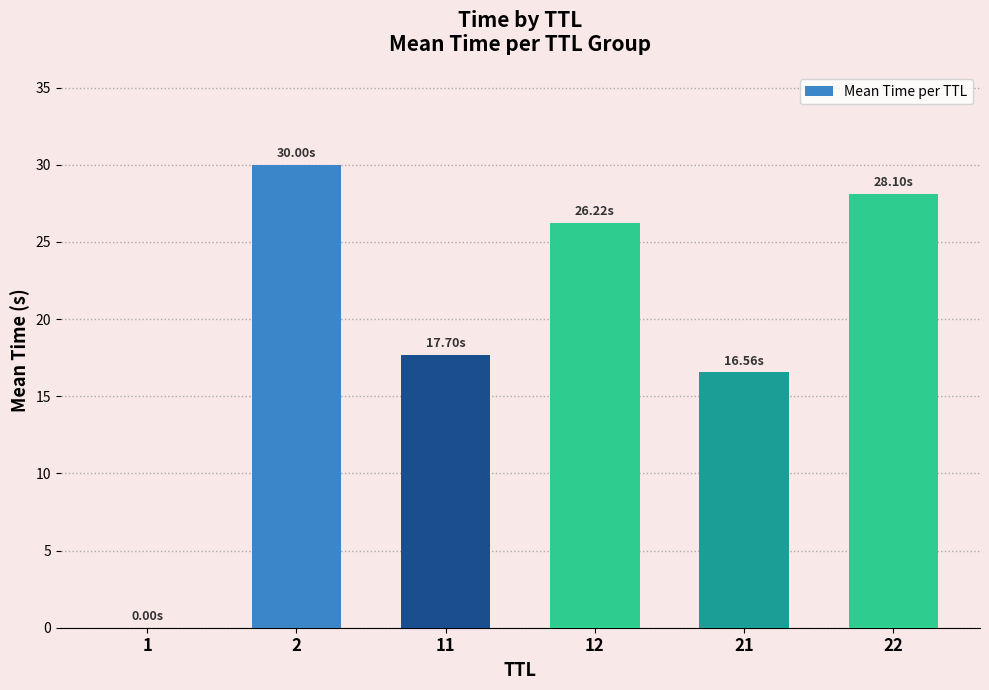

What is the change in value from 1 to 2?

+30.0